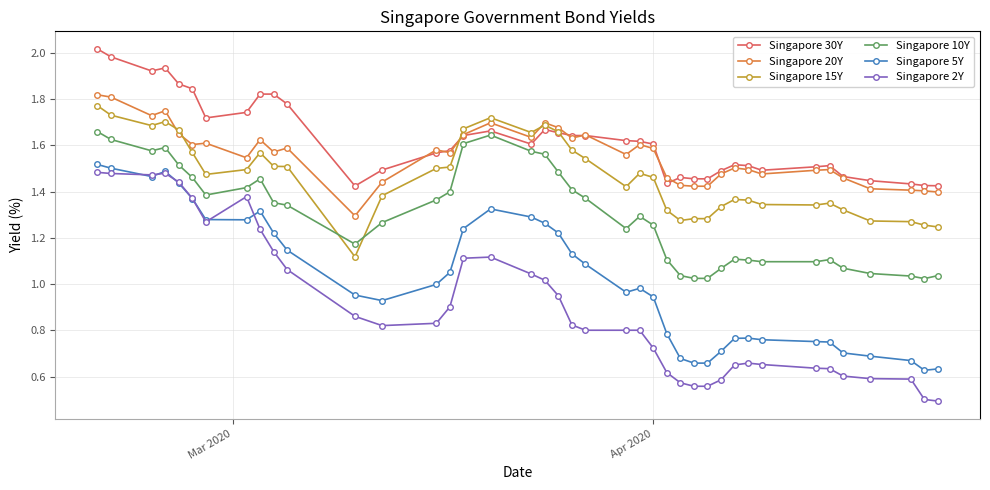

At how many categories does at least one series exceed 0?

40